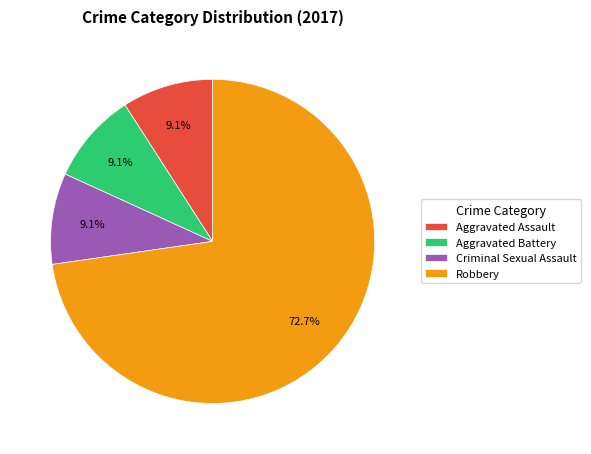

Does any single category account for the majority?

Yes